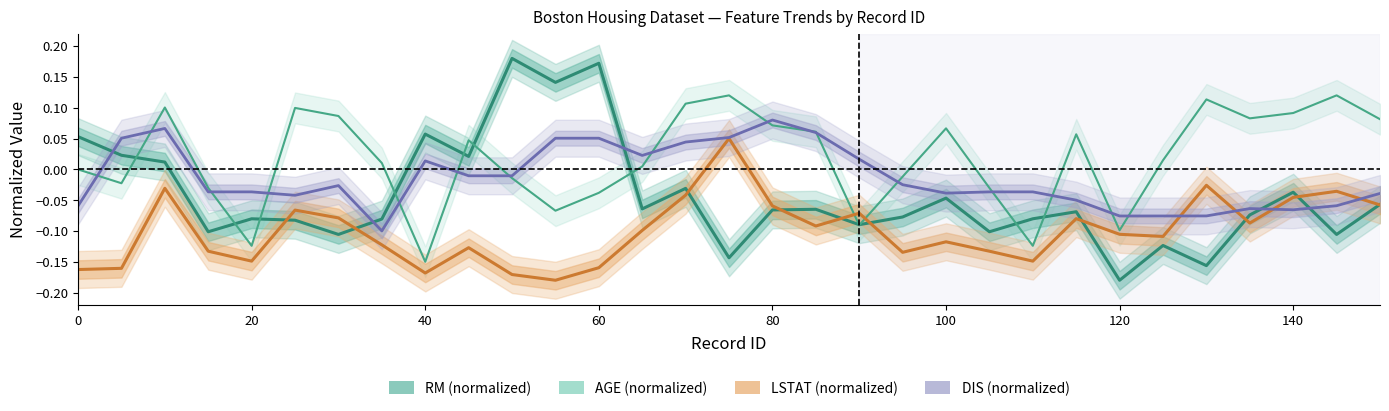

What is the difference between the highest and lowest values at 100?

0.2